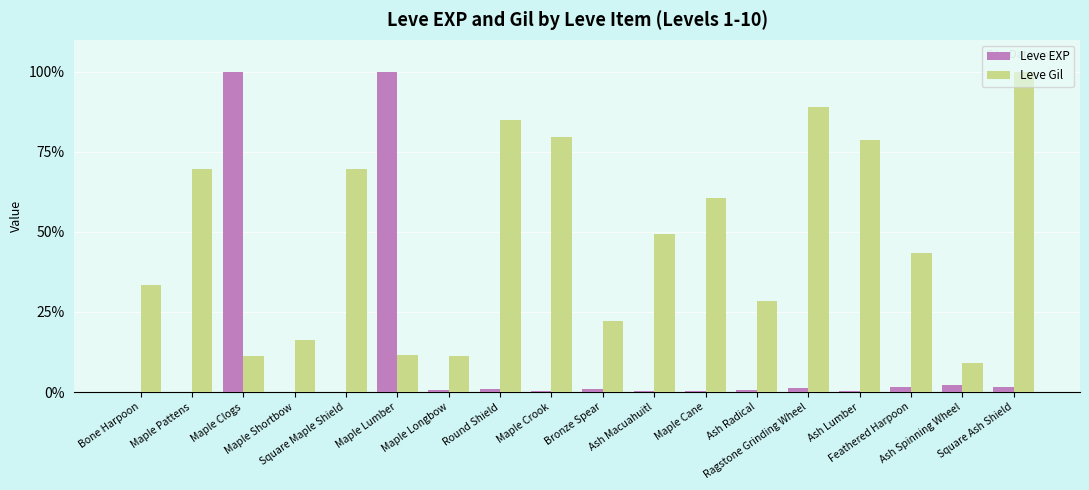

What is the greatest value displayed?

100.0